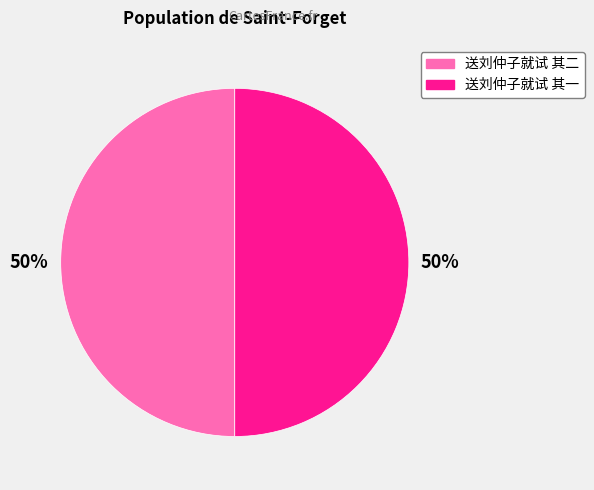

Is the sum of 送刘仲子就试 其一 and 送刘仲子就试 其二 greater than half?

Yes